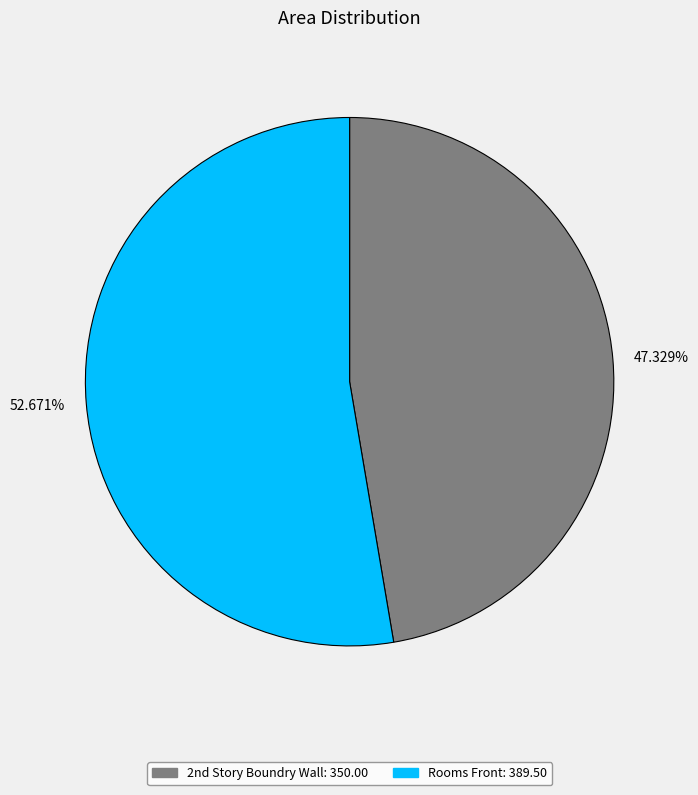

How many segments does this pie chart have?

2